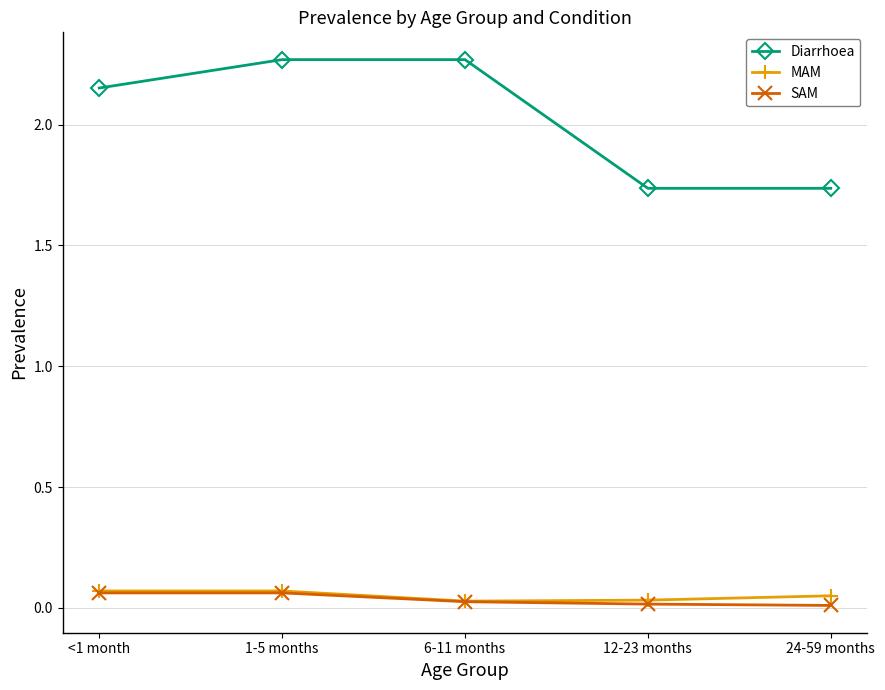

What are all the series names shown in the legend?

Diarrhoea, MAM, SAM